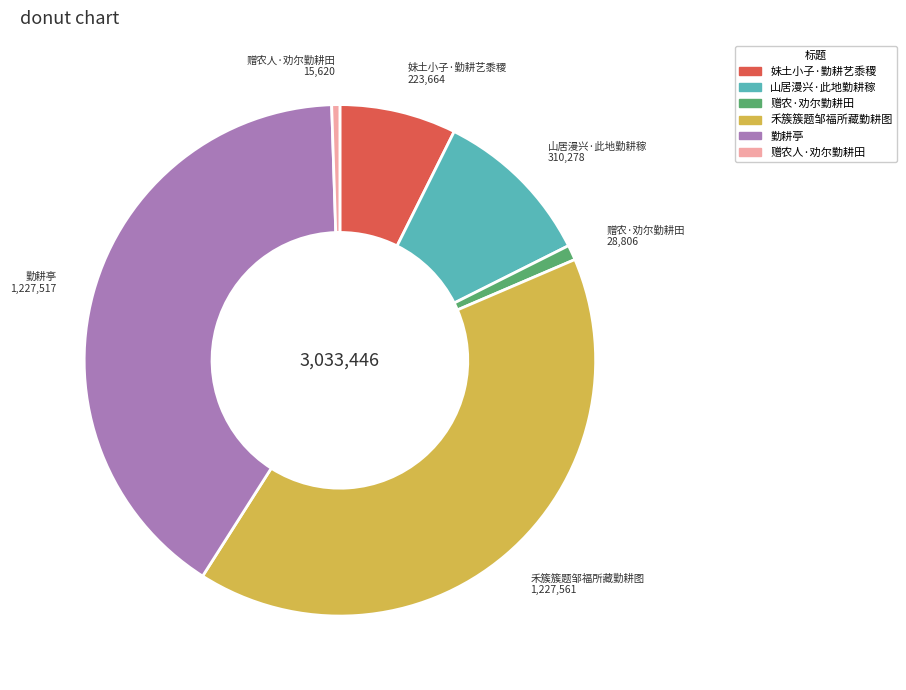

Combined, do 赠农·劝尔勤耕田 and 妹土小子·勤耕艺黍稷 account for over 50%?

No